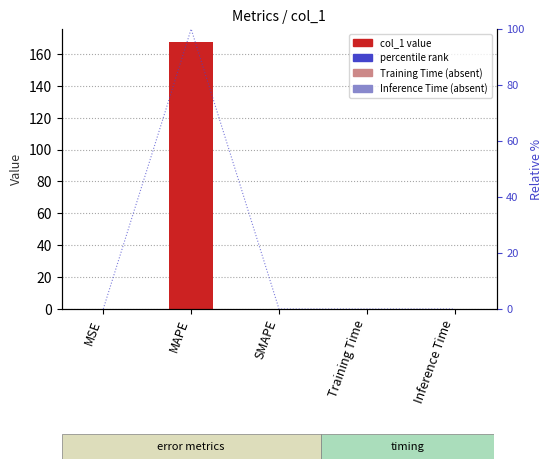

What is the greatest value displayed?

167.3